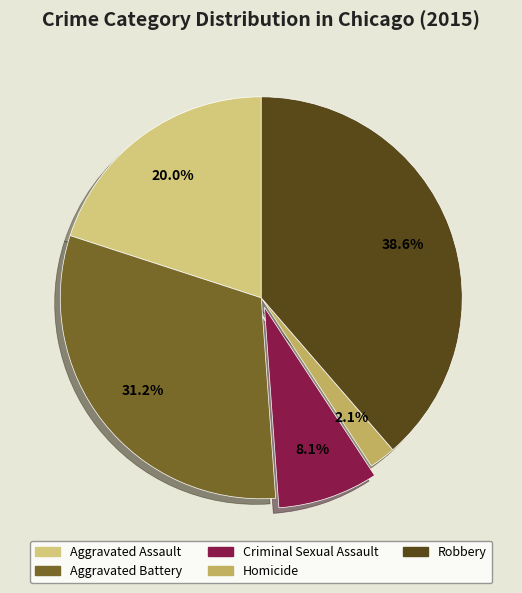

Does Robbery represent more than half of the total?

No